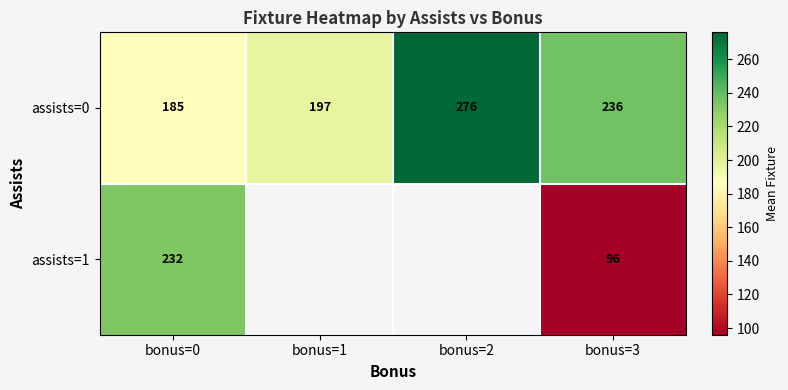

Is the value of assists=0 at bonus=0 greater than the value of assists=1 at bonus=3?

Yes